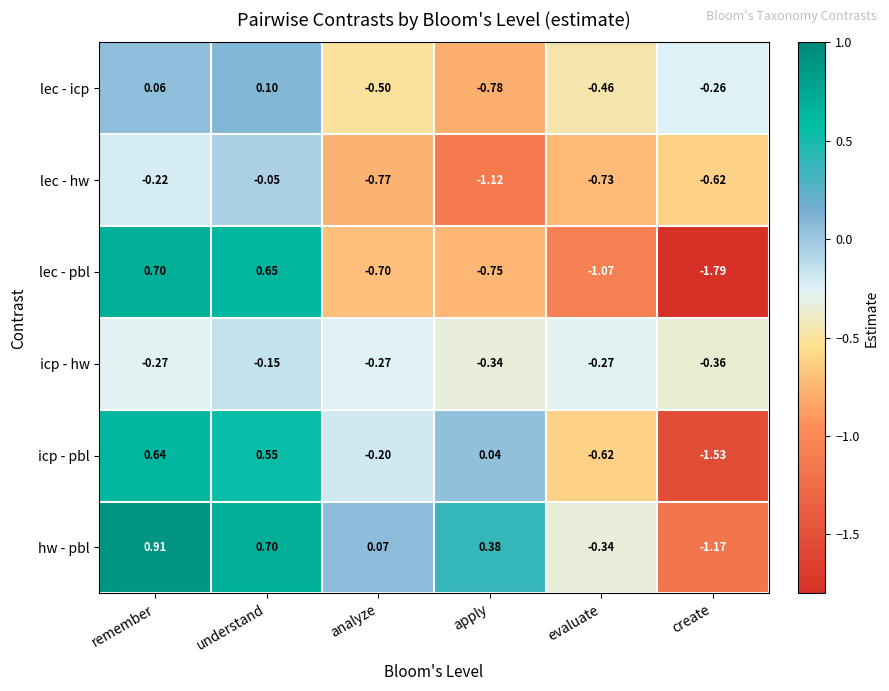

Which series has the largest total across all categories?

hw - pbl